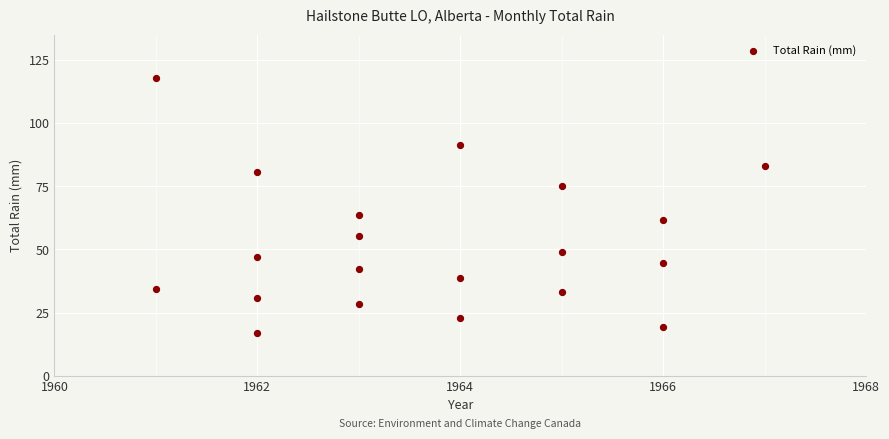

What is the range of X values (max minus min)?

6.0